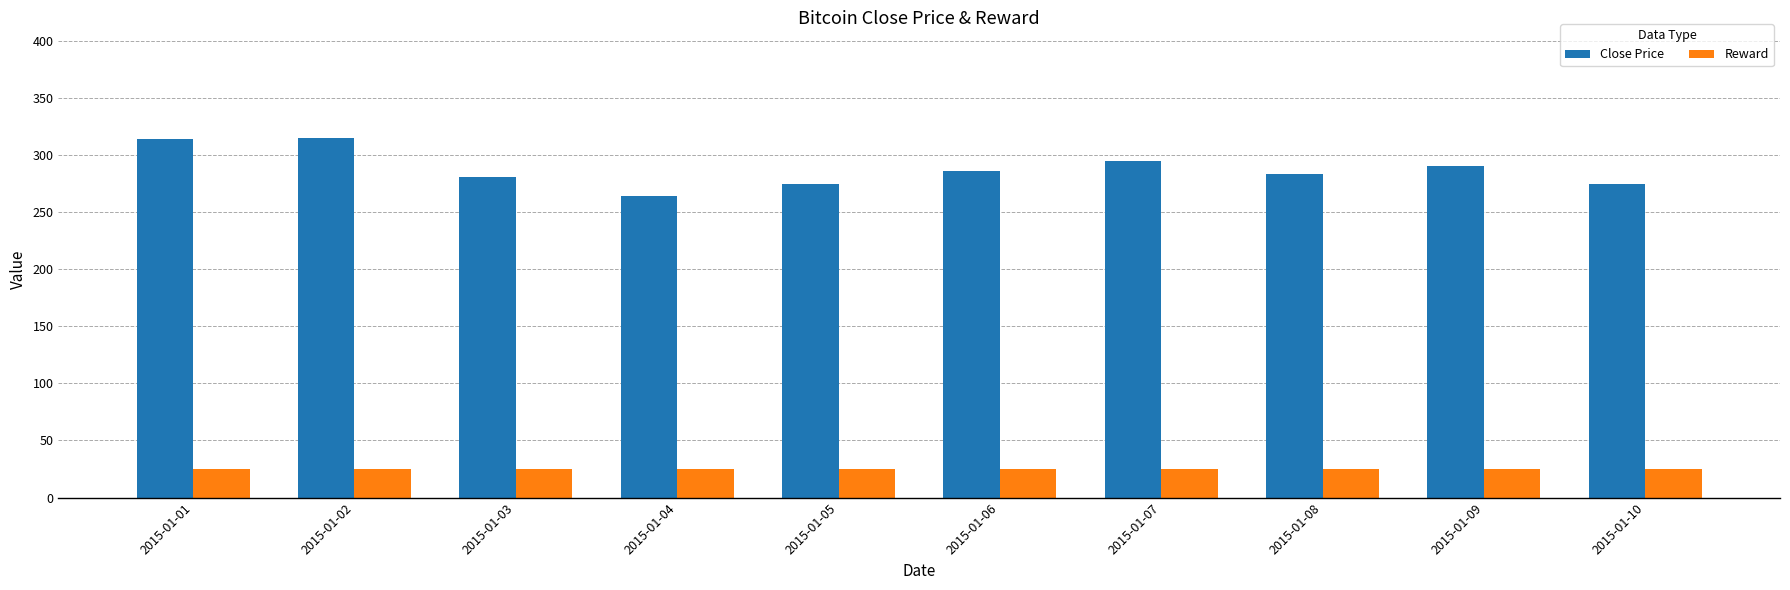

At 2015-01-10, list the series in order from smallest to largest.

Reward, Close Price